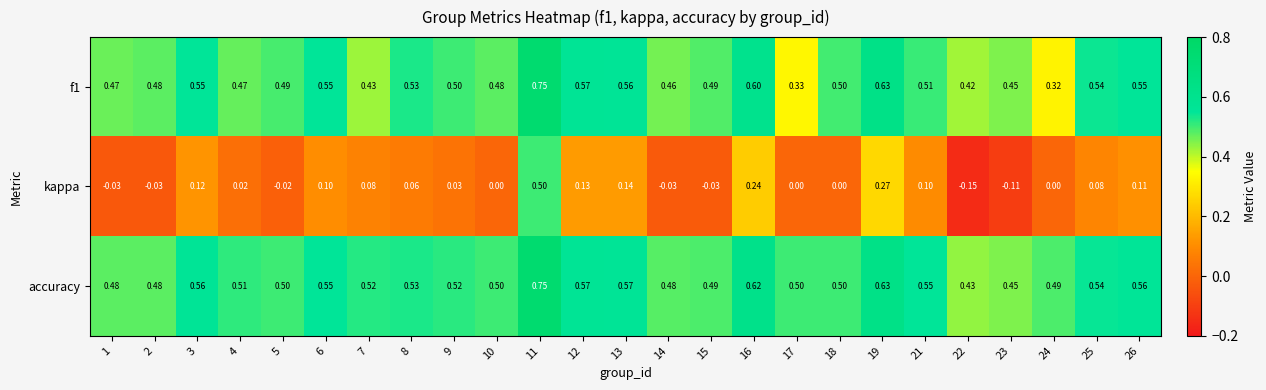

Is the value of f1 at 5 greater than the value of accuracy at 3?

No